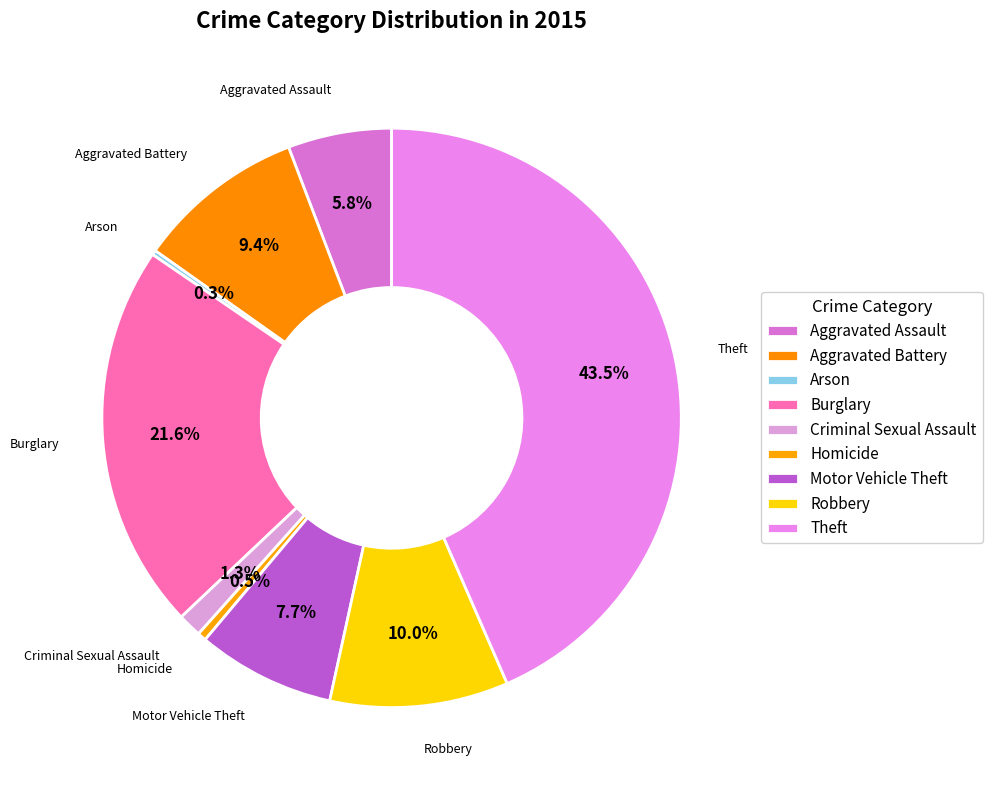

Which slice is the largest?

Theft